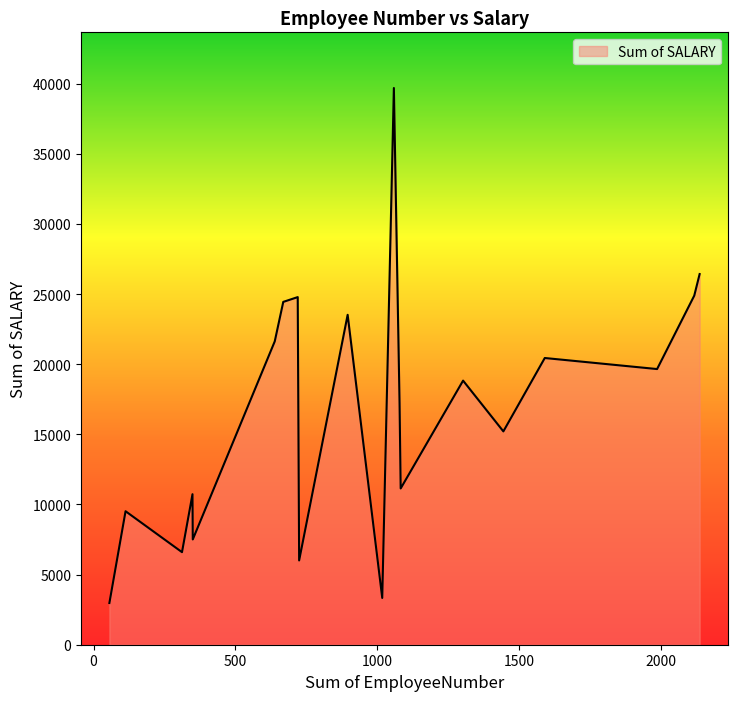

What is the greatest value displayed?

39694